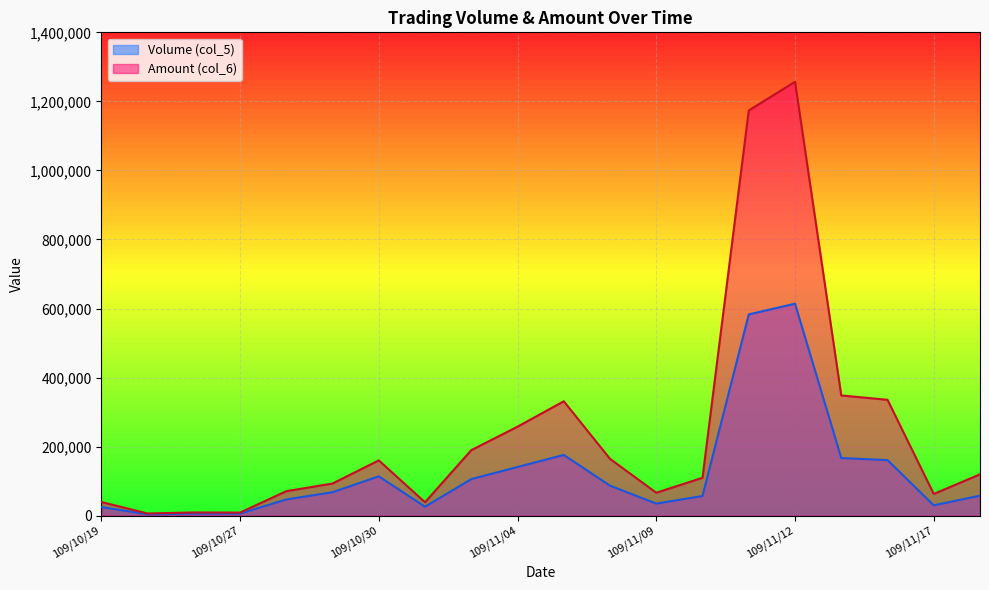

What is the total value across all series at 109/11/04?

398800